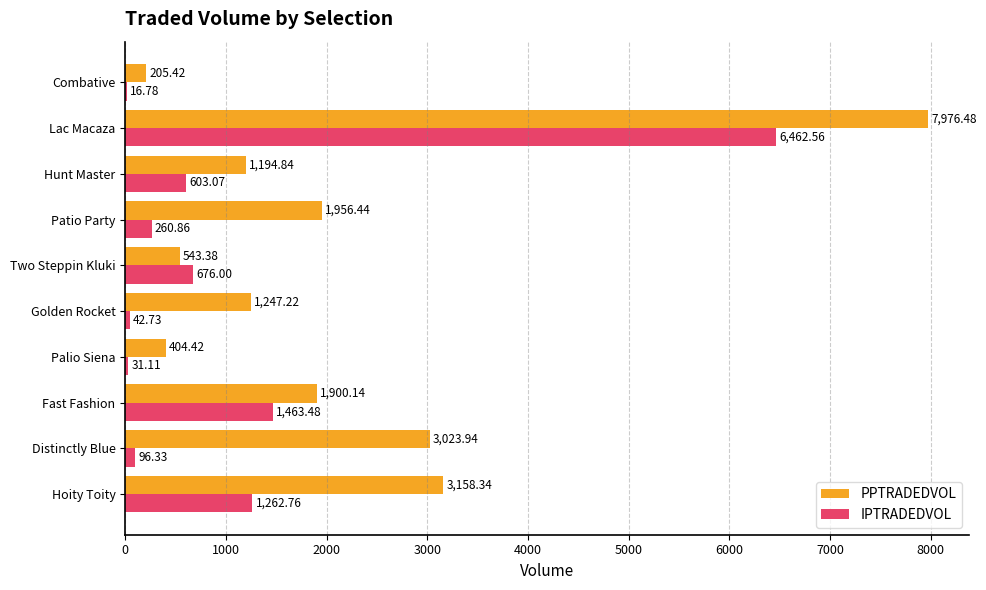

At which label does PPTRADEDVOL reach its peak?

Lac Macaza